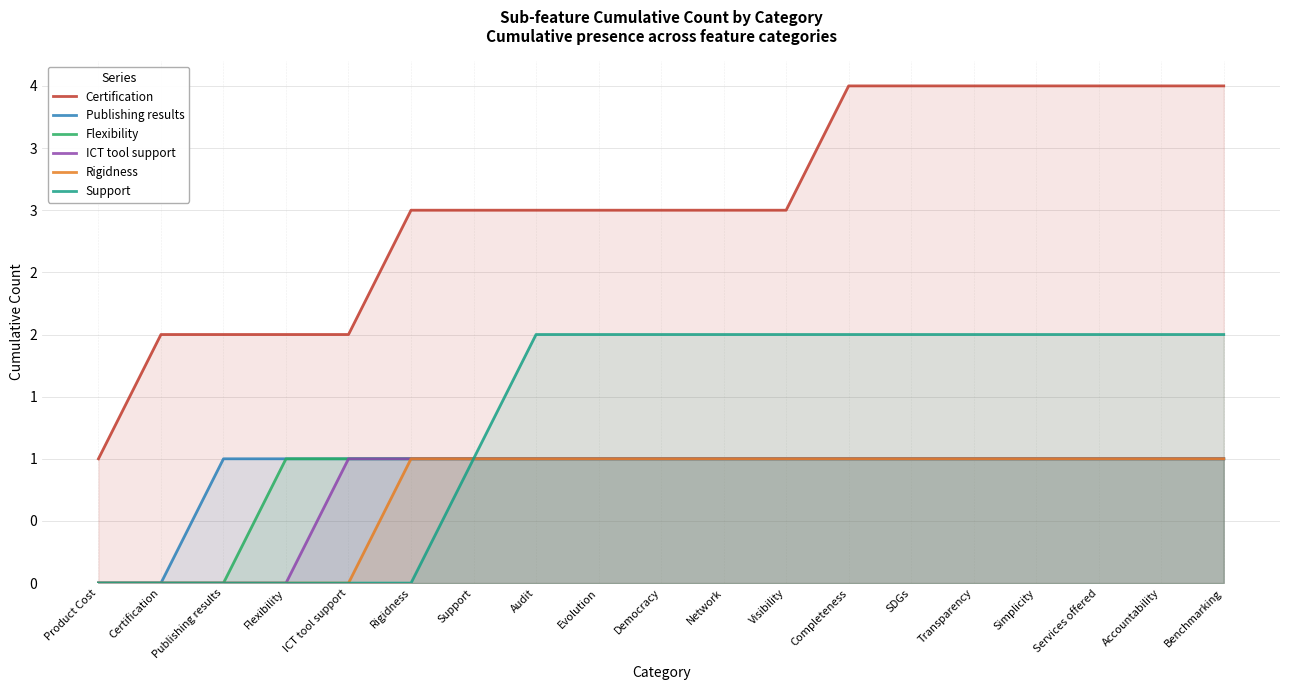

What is the sum of the ICT tool support values at SDGs and Rigidness?

2